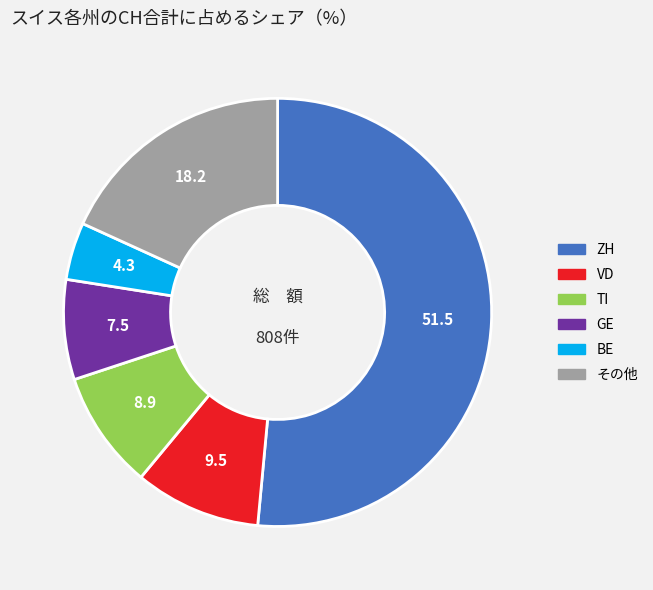

Does any single category account for the majority?

Yes